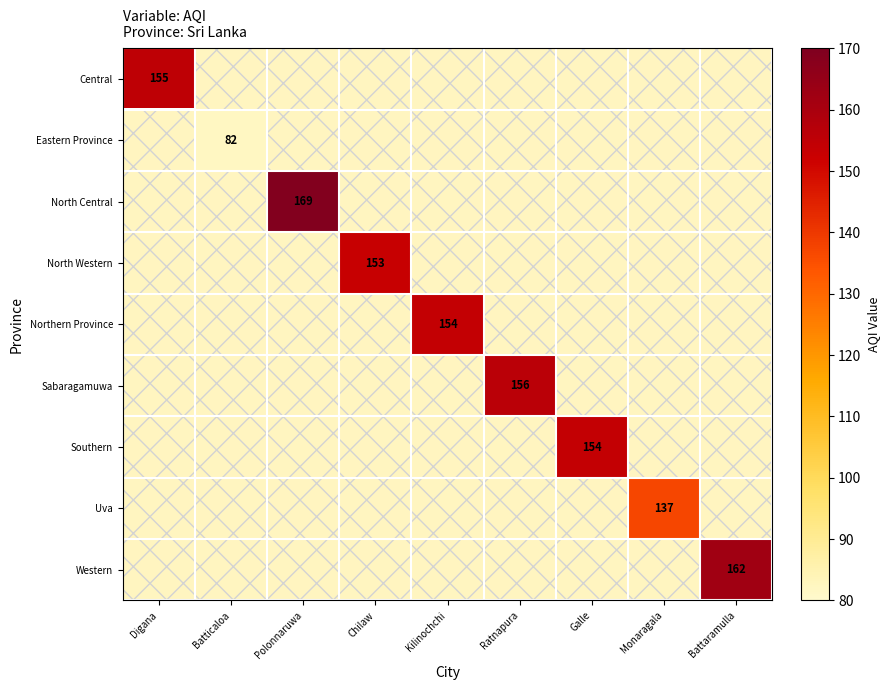

The value of Central at Digana is 155.0. True or false?

True